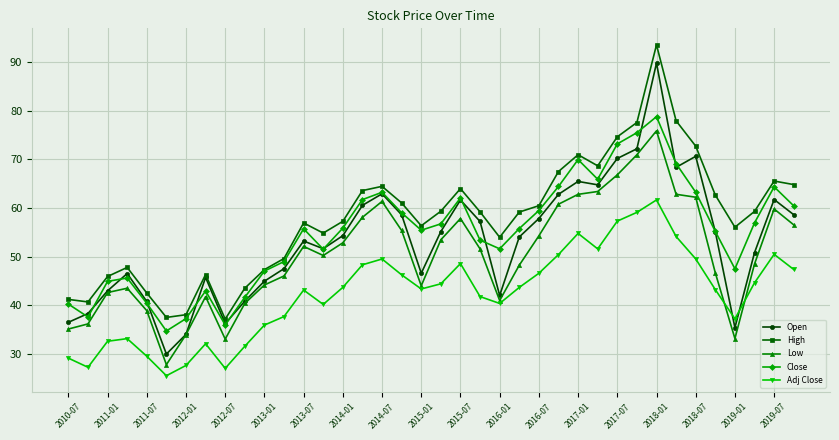

How many interior local peaks does the Close series have?

8